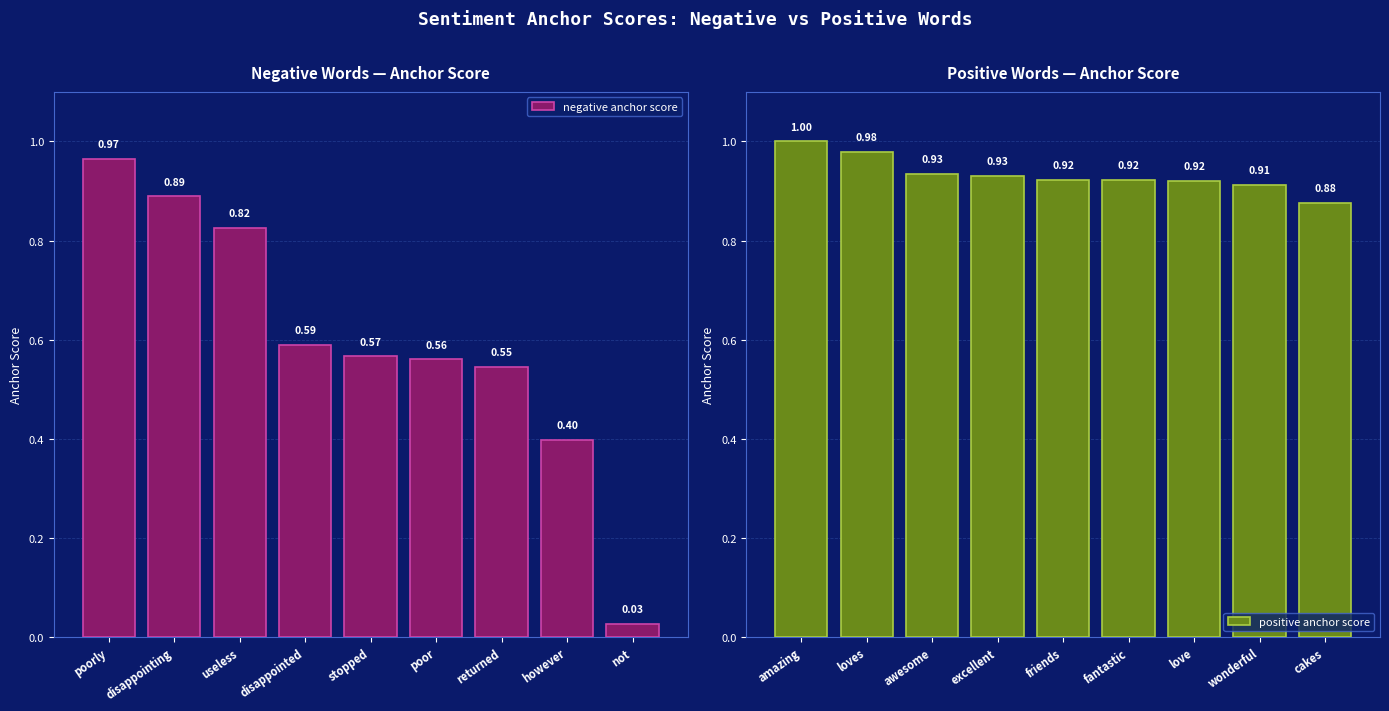

List the labels in order of negative anchor score value, largest first.

poorly, disappointing, useless, disappointed, stopped, poor, returned, however, not